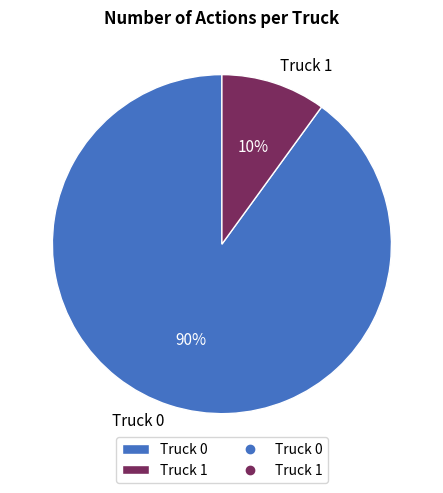

To the nearest percent, what is the average slice percentage?

50%